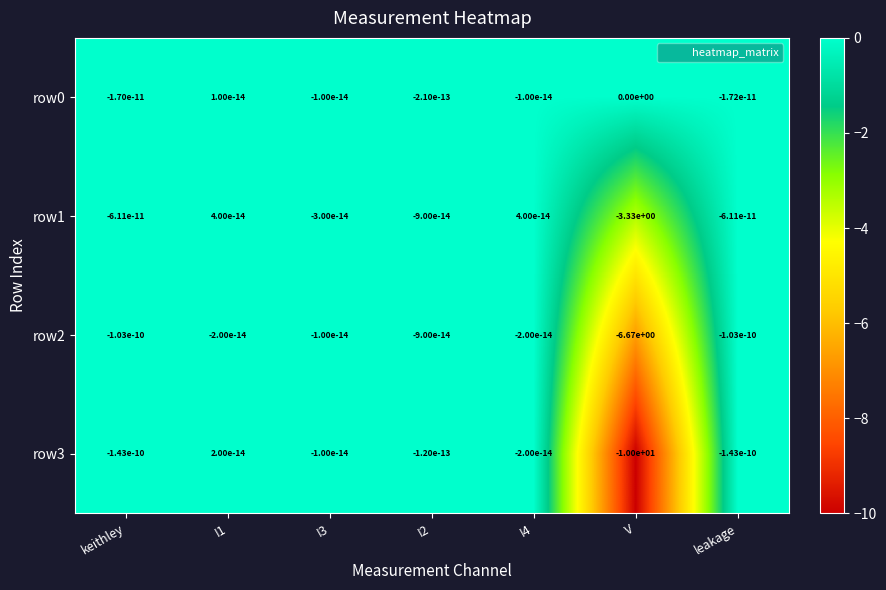

Is the value of row3 at V greater than the value of row1 at leakage?

No